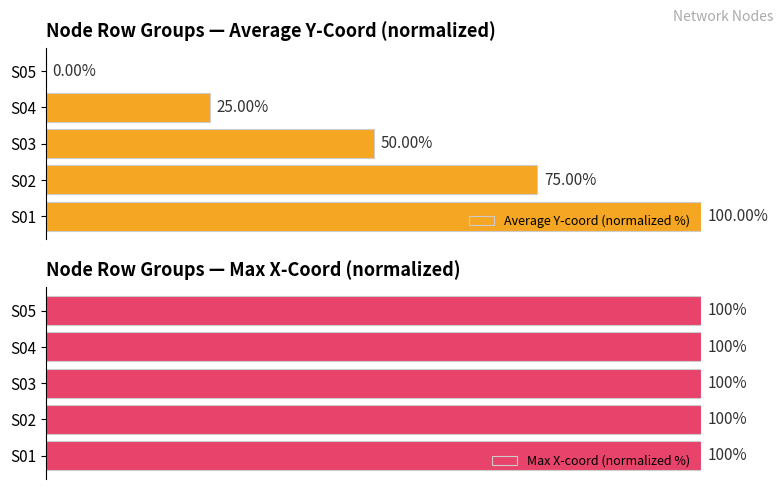

Rank the series by their maximum value, from lowest to highest.

Max X-coord (normalized %), Average Y-coord (normalized %)